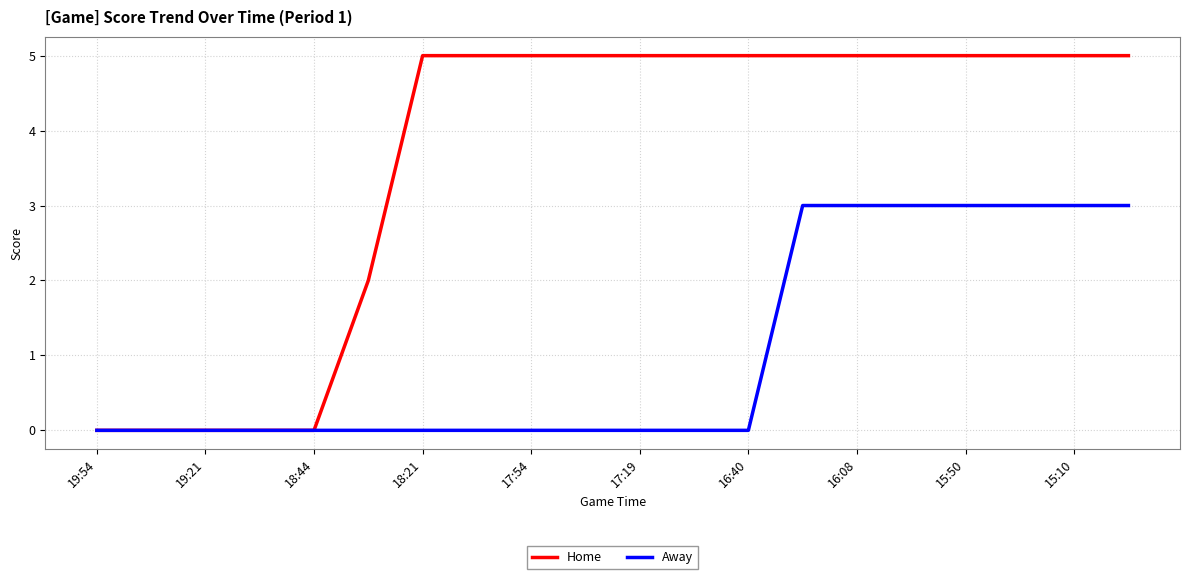

List the series in order of their overall mean, lowest first.

Away, Home